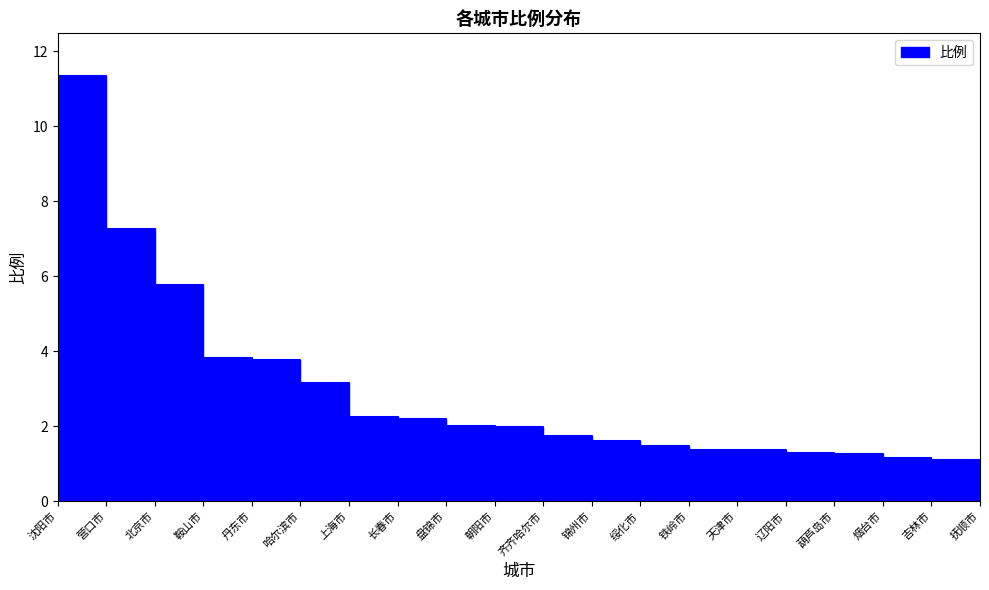

List the labels in order of value, largest first.

沈阳市, 营口市, 北京市, 鞍山市, 丹东市, 哈尔滨市, 上海市, 长春市, 盘锦市, 朝阳市, 齐齐哈尔市, 锦州市, 绥化市, 铁岭市, 天津市, 辽阳市, 葫芦岛市, 烟台市, 吉林市, 抚顺市